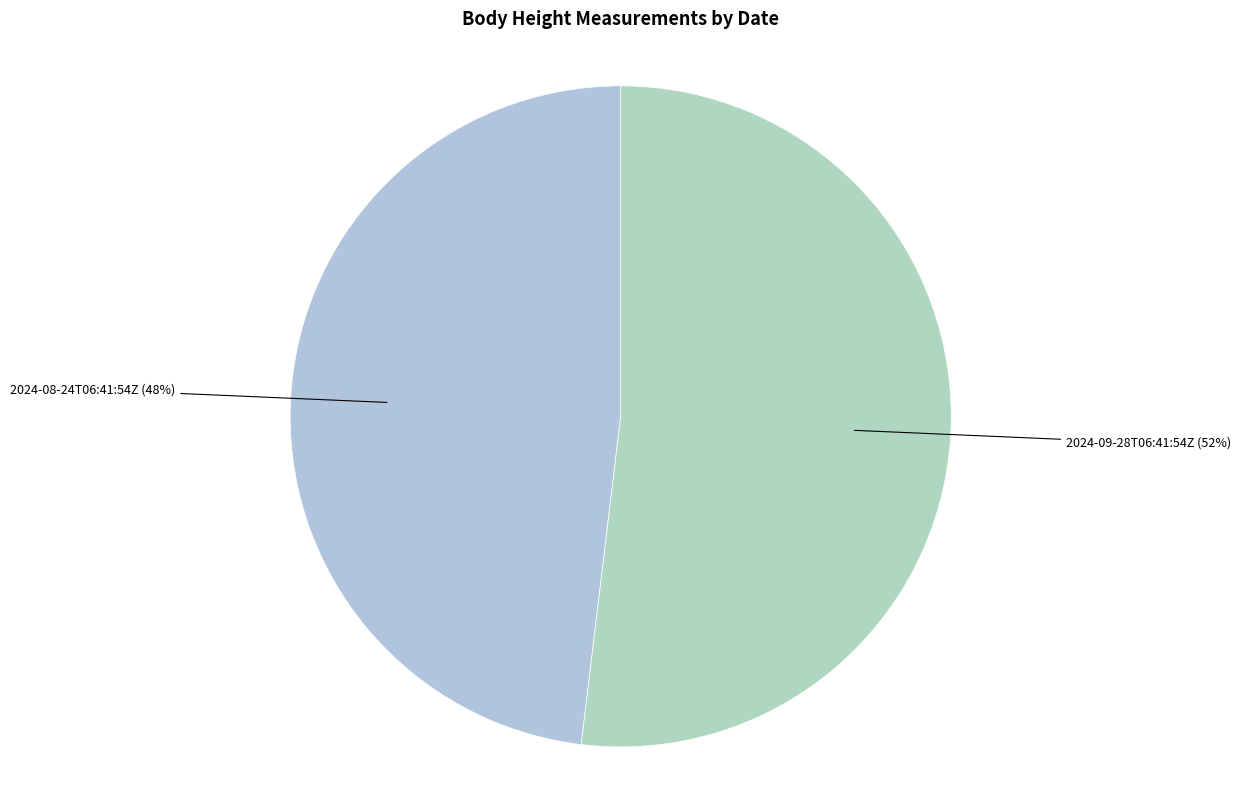

How many segments does this pie chart have?

2